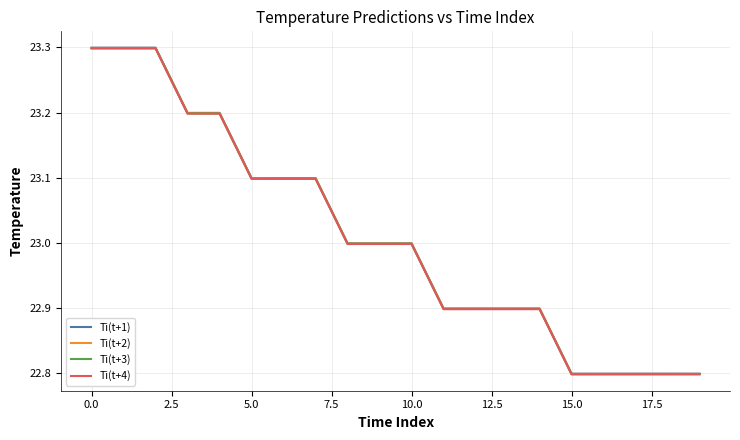

Which series has the widest spread of values?

Ti(t+1)